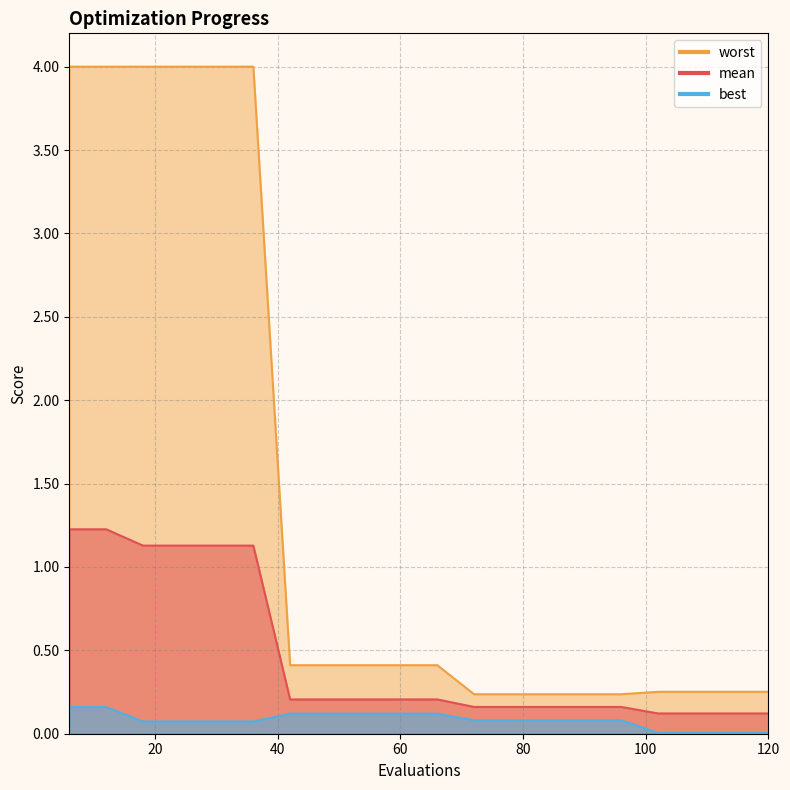

List the series in order of their overall mean, lowest first.

best, mean, worst